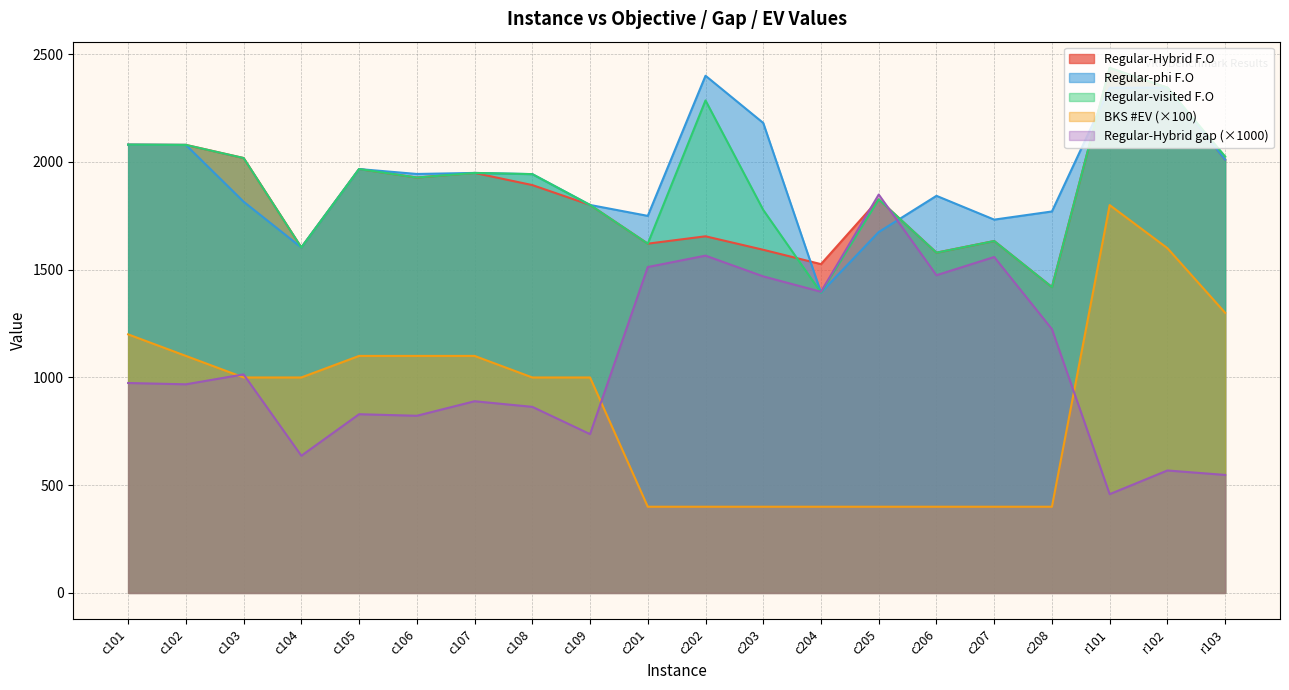

Count the number of data series in this chart.

5